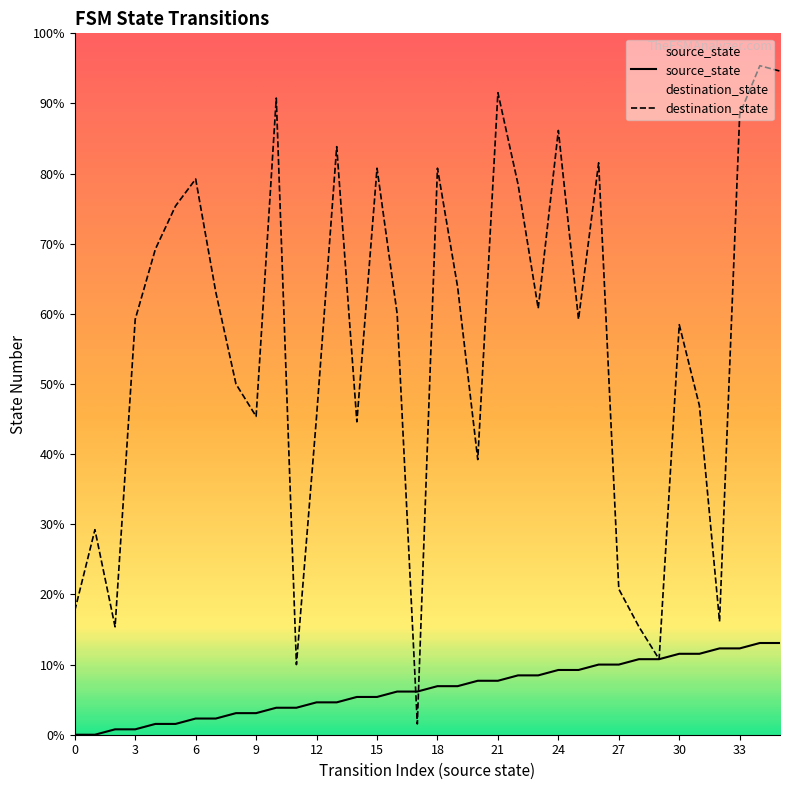

What is the lowest value of the destination_state series?

2